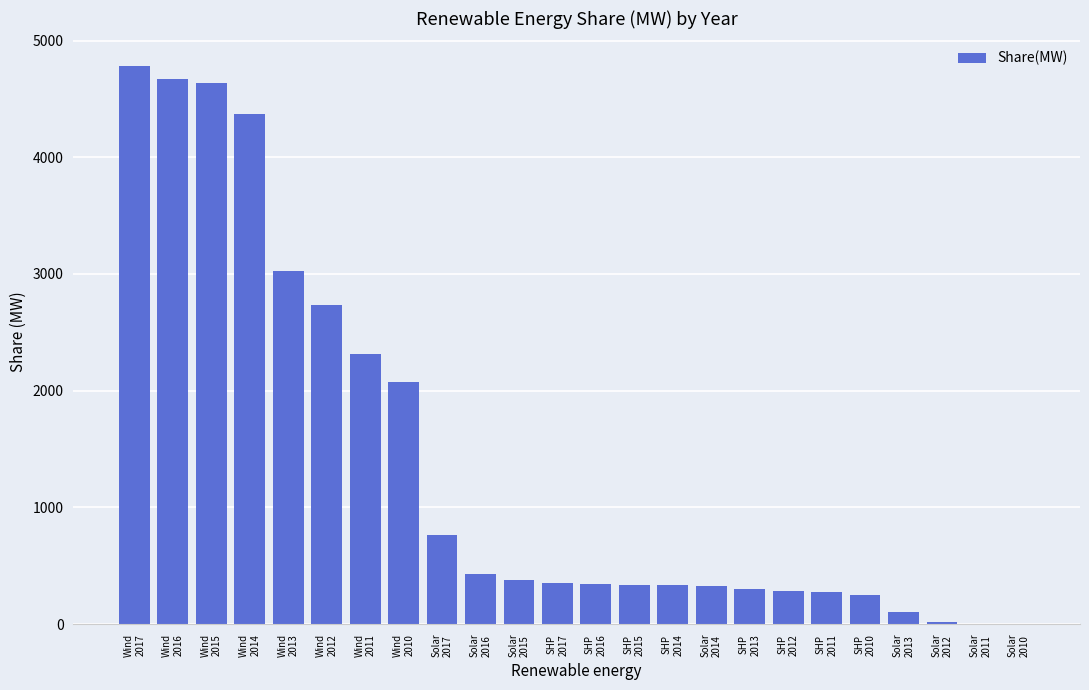

What is the maximum value shown in the chart?

4777.6